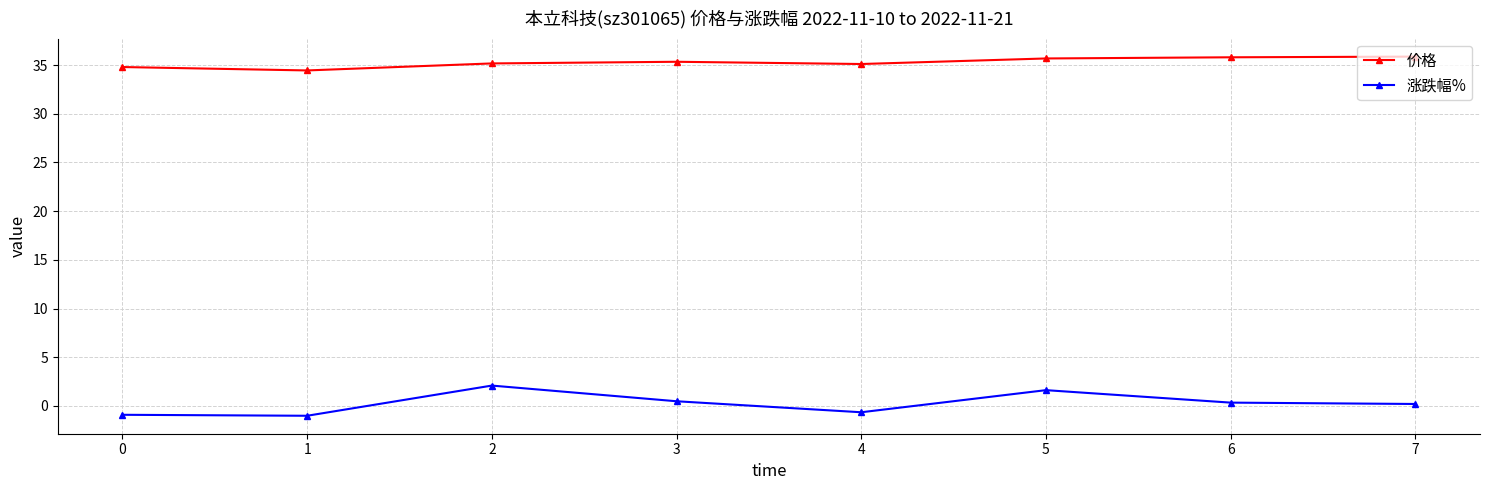

What are all the series names shown in the legend?

价格, 涨跌幅%